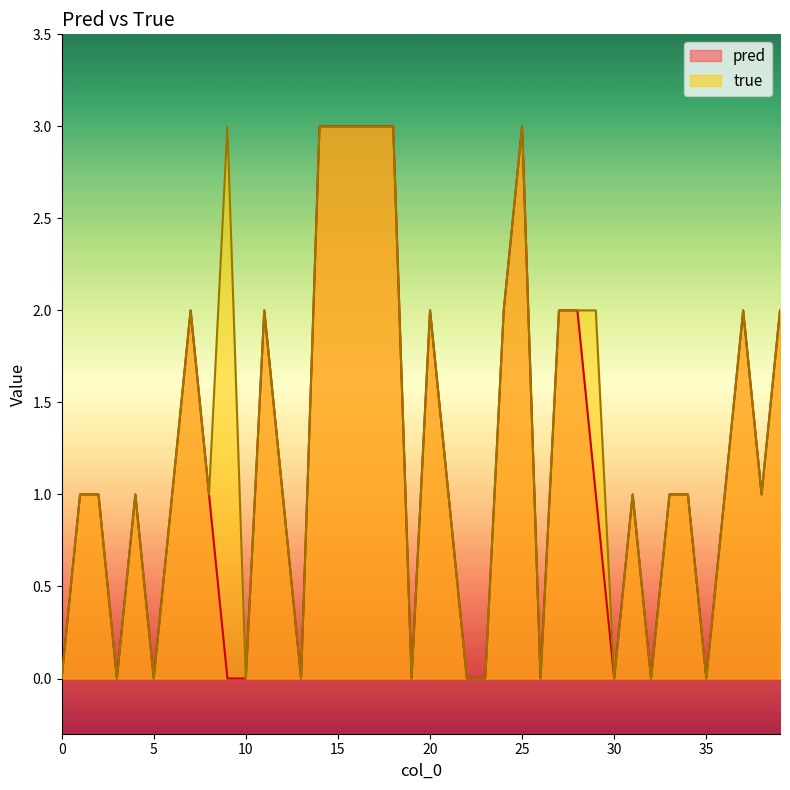

Where is the first local minimum for true?

3